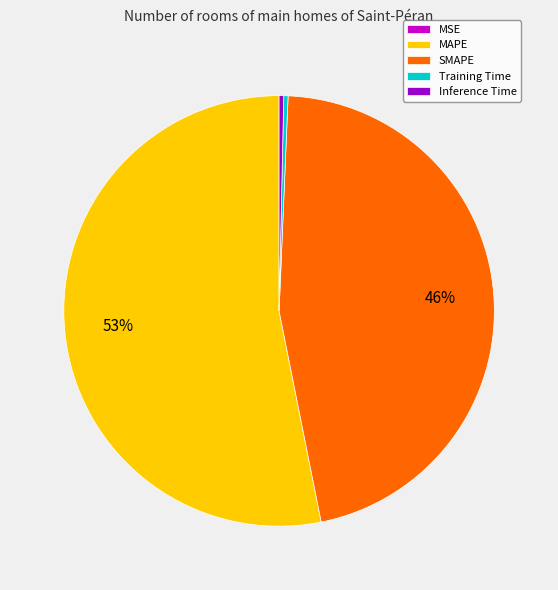

To the nearest percent, what is the average slice percentage?

20%